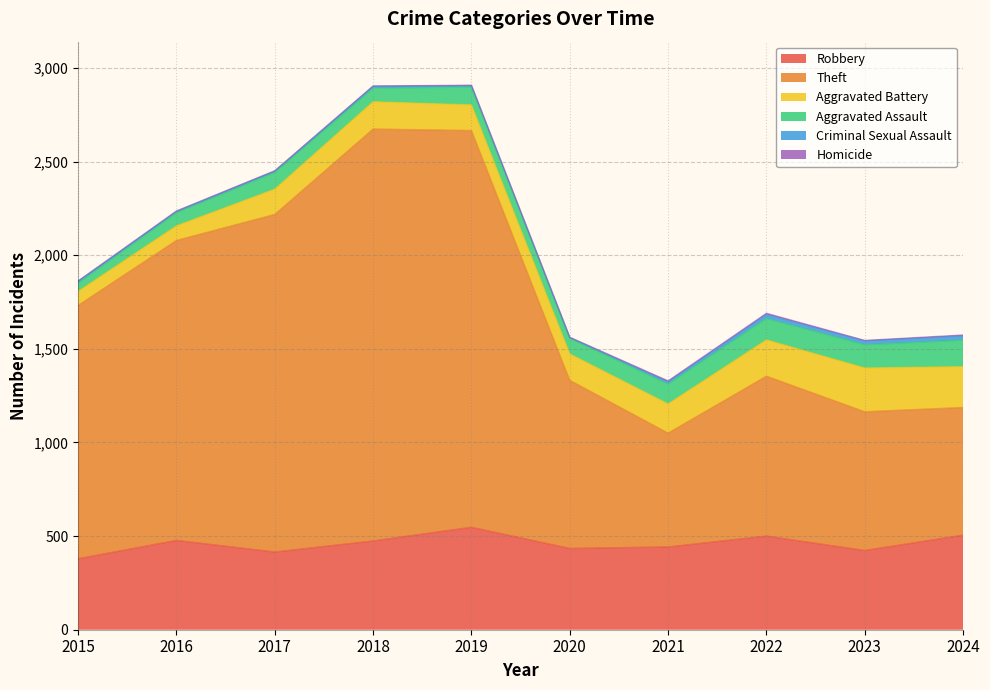

At 2020, list the series in order from largest to smallest.

Theft, Robbery, Aggravated Battery, Aggravated Assault, Criminal Sexual Assault, Homicide